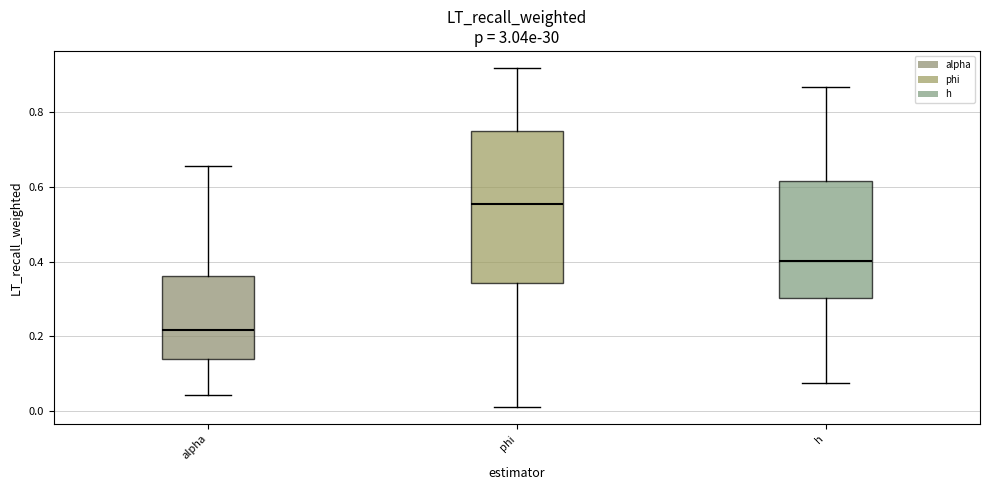

Reading left to right, read every box against the y-axis: the position of its median line, the range the box covers, and the ends of its whiskers. The values are not printed on the chart, so give them approximately, as read against the axis.

alpha: median 0.22, box 0.14 to 0.36, whiskers 0.04 to 0.66
phi: median 0.56, box 0.34 to 0.74, whiskers 0.02 to 0.92
h: median 0.40, box 0.30 to 0.62, whiskers 0.08 to 0.86